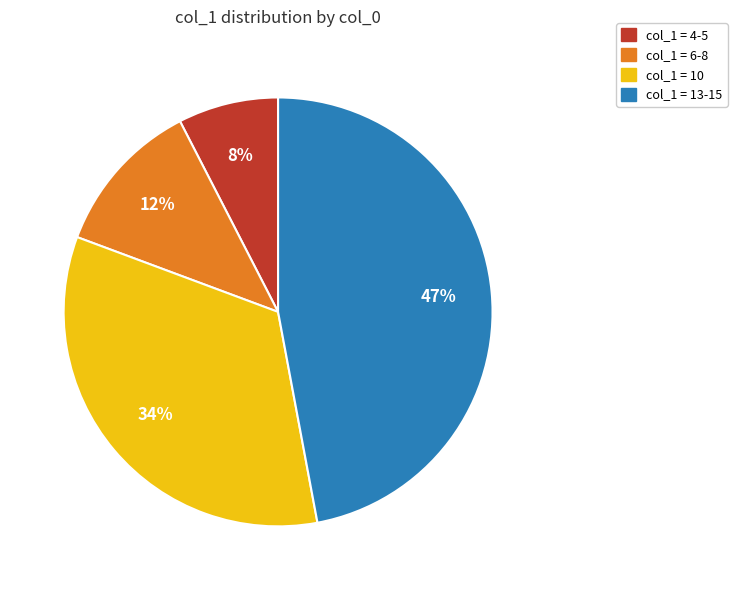

Is there a majority slice in this chart?

No